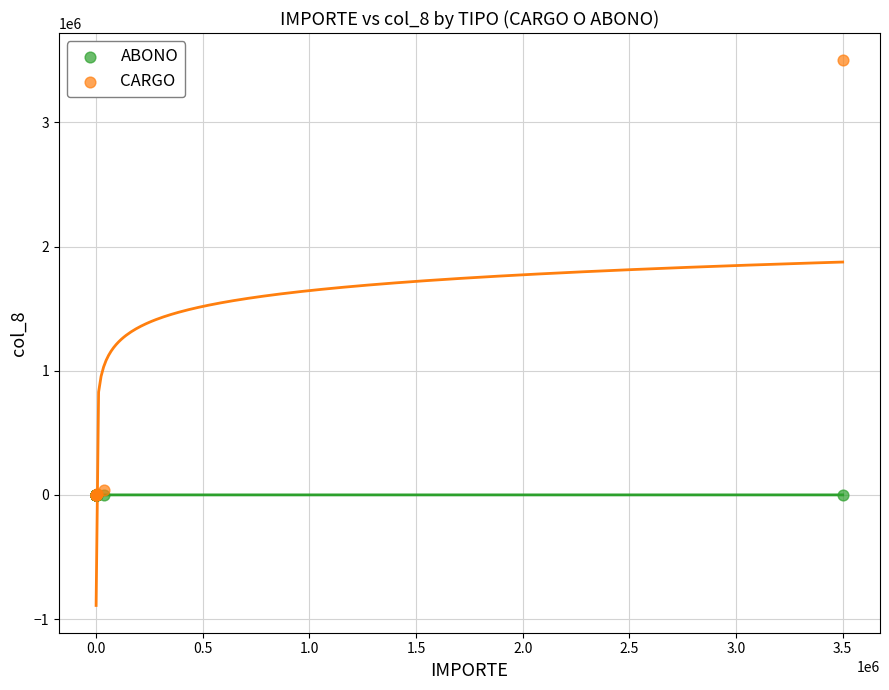

Which series reaches the maximum Y coordinate?

CARGO